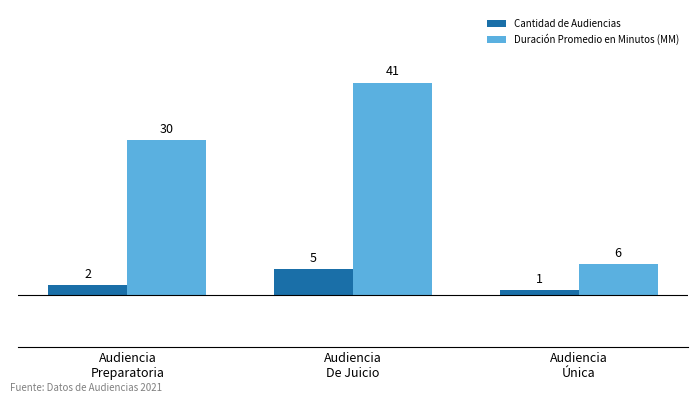

Which category has the highest value in the Cantidad de Audiencias series?

Audiencia
De Juicio